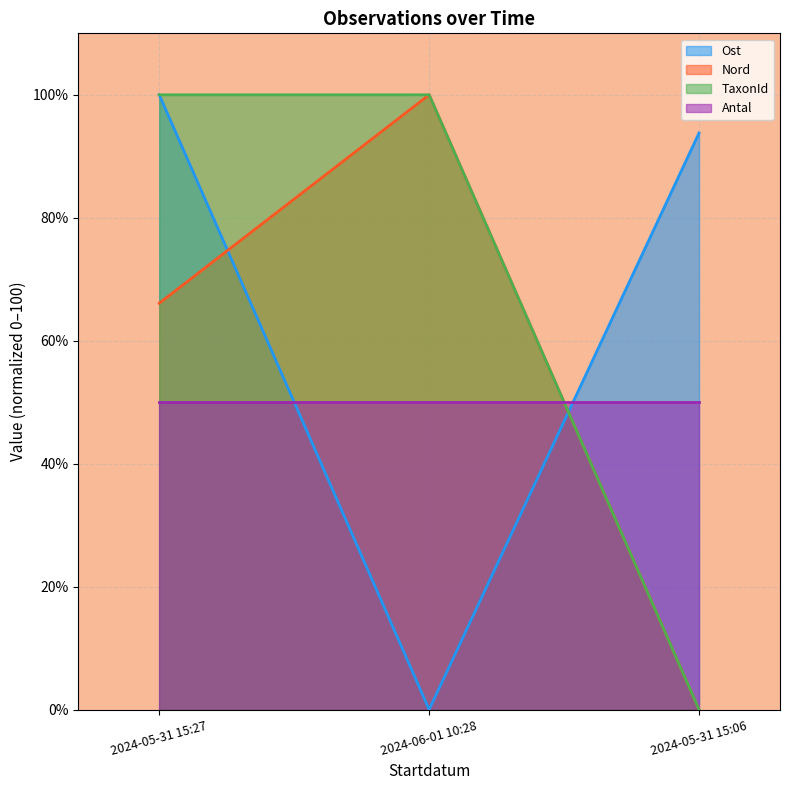

What position from the left is 2024-05-31 15:06?

3